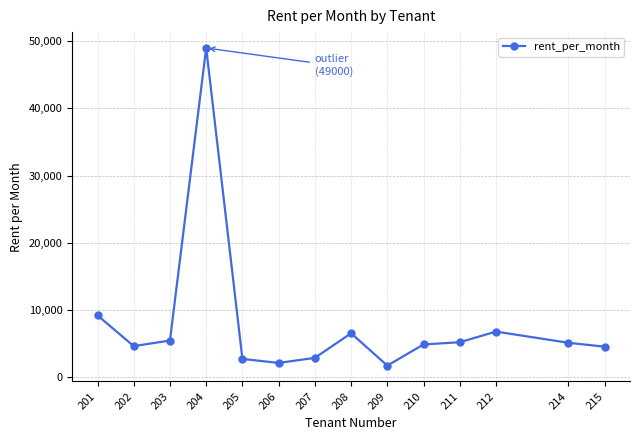

What is the change in value from 206 to 214?

+3000.0